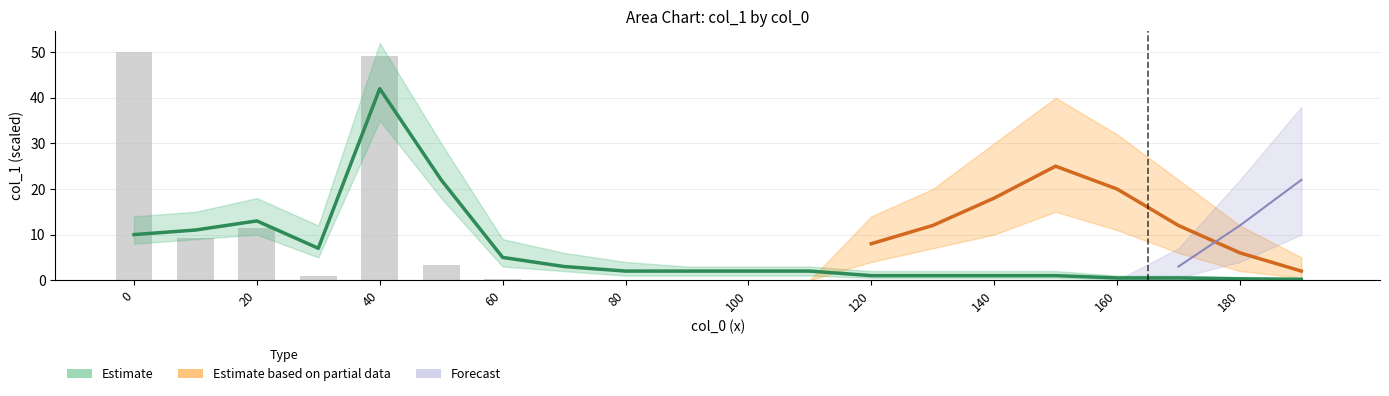

What is the difference between the second highest and minimum values?

49.1